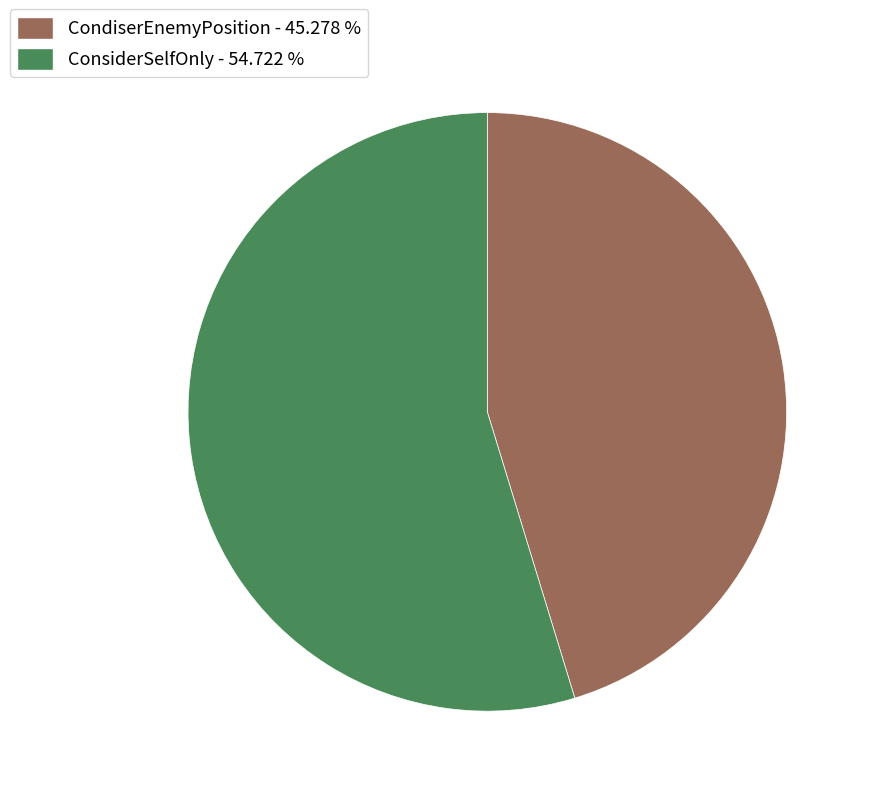

Between ConsiderSelfOnly - 54.722 % and CondiserEnemyPosition - 45.278 %, which is larger?

ConsiderSelfOnly - 54.722 %